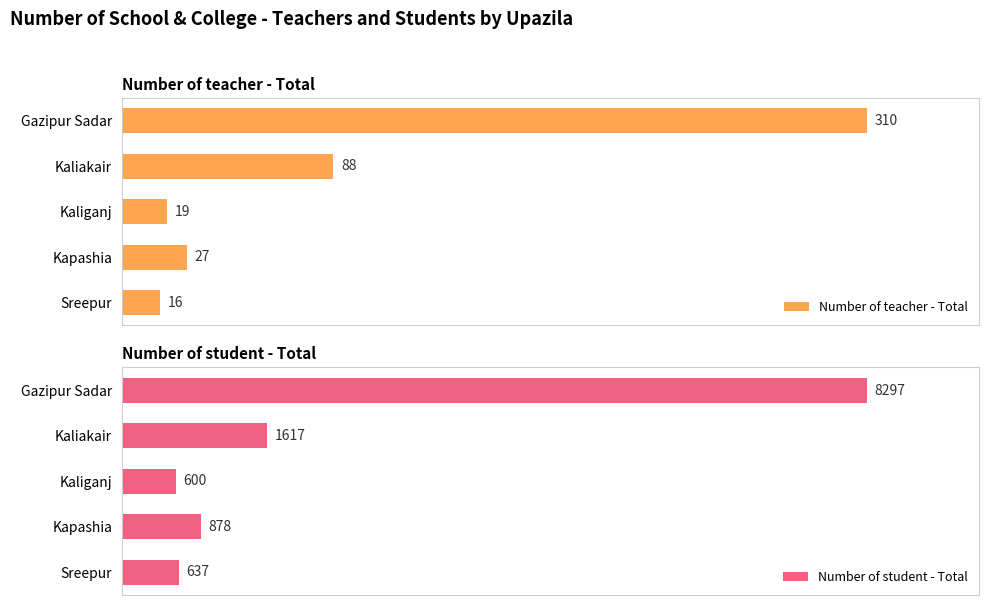

What is the difference between the Number of student - Total values at 3 and 1?

739